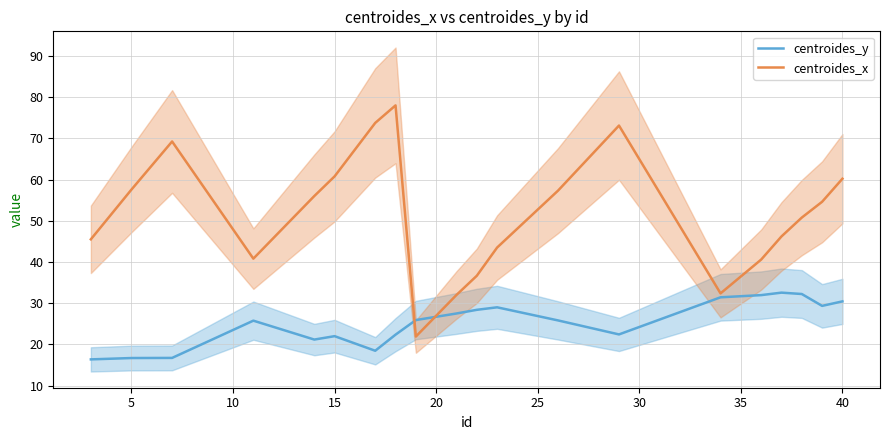

How many intersections are there between centroides_y and centroides_x?

2